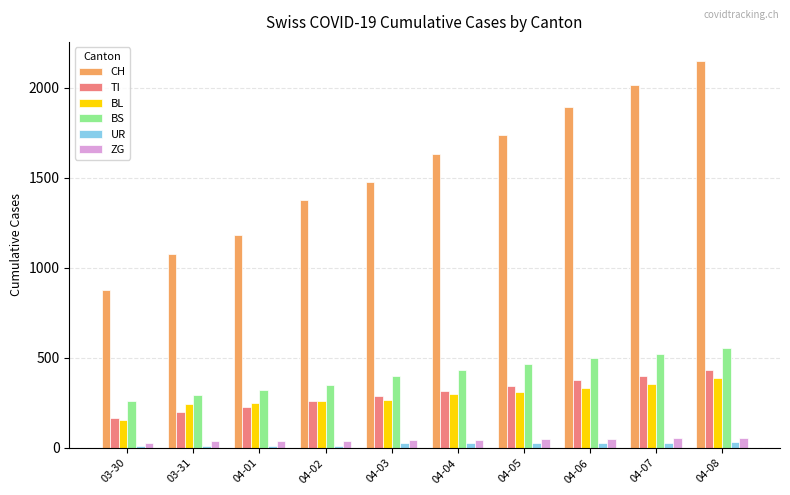

How many series are shown in this chart?

6